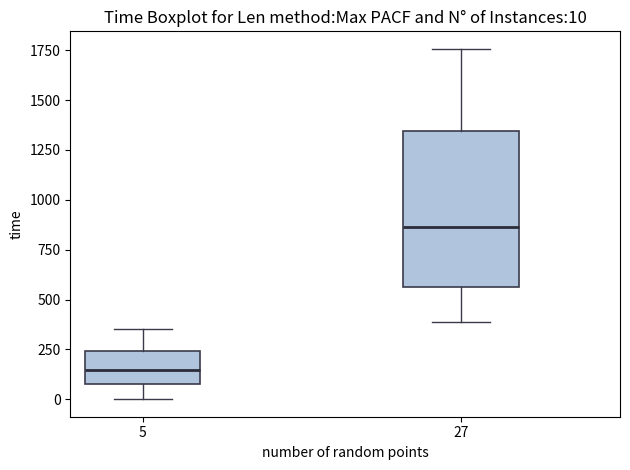

Comparing the boxes themselves (not the whiskers), which one is the tallest?

27